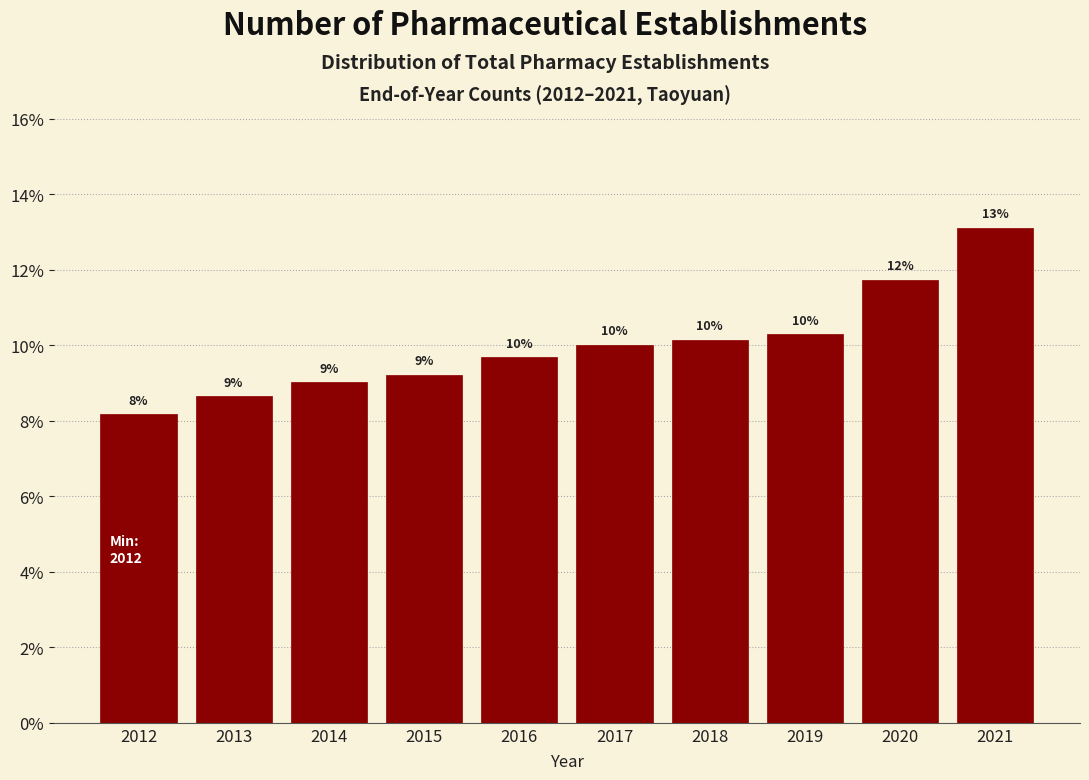

Does the chart contain any negative values?

No